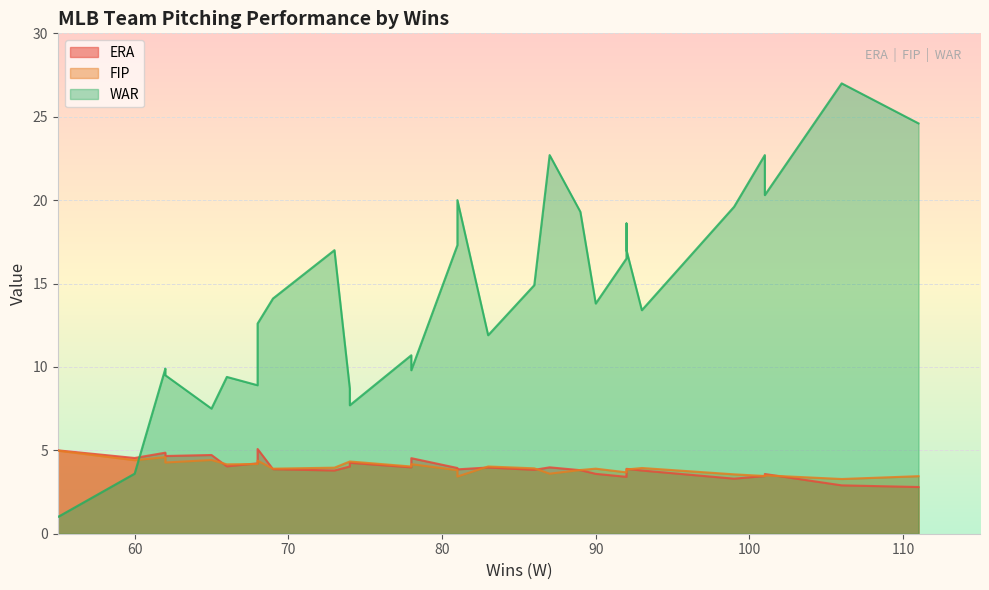

Is it true that ERA equals 3.8 at 89?

True